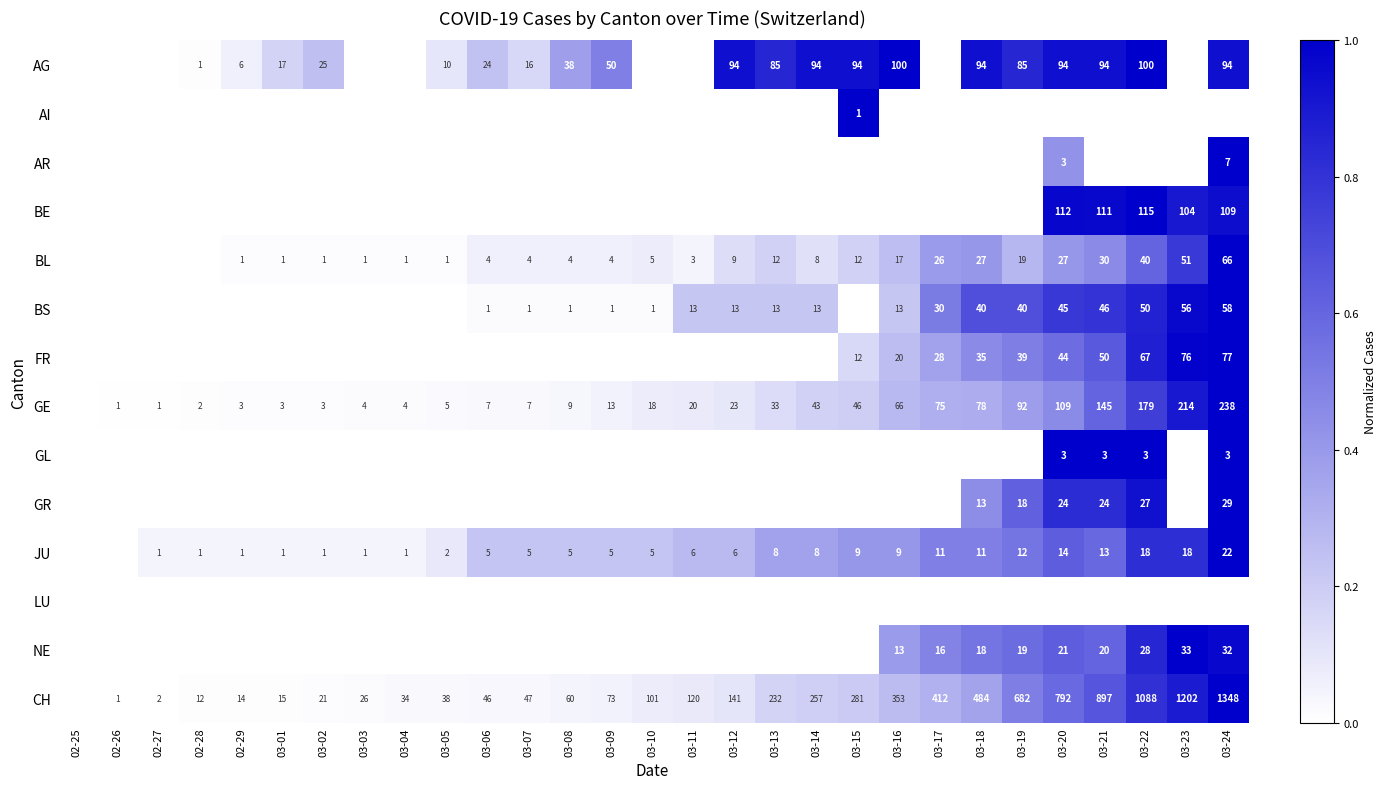

Is it true that BL equals 12 at 03-13?

True